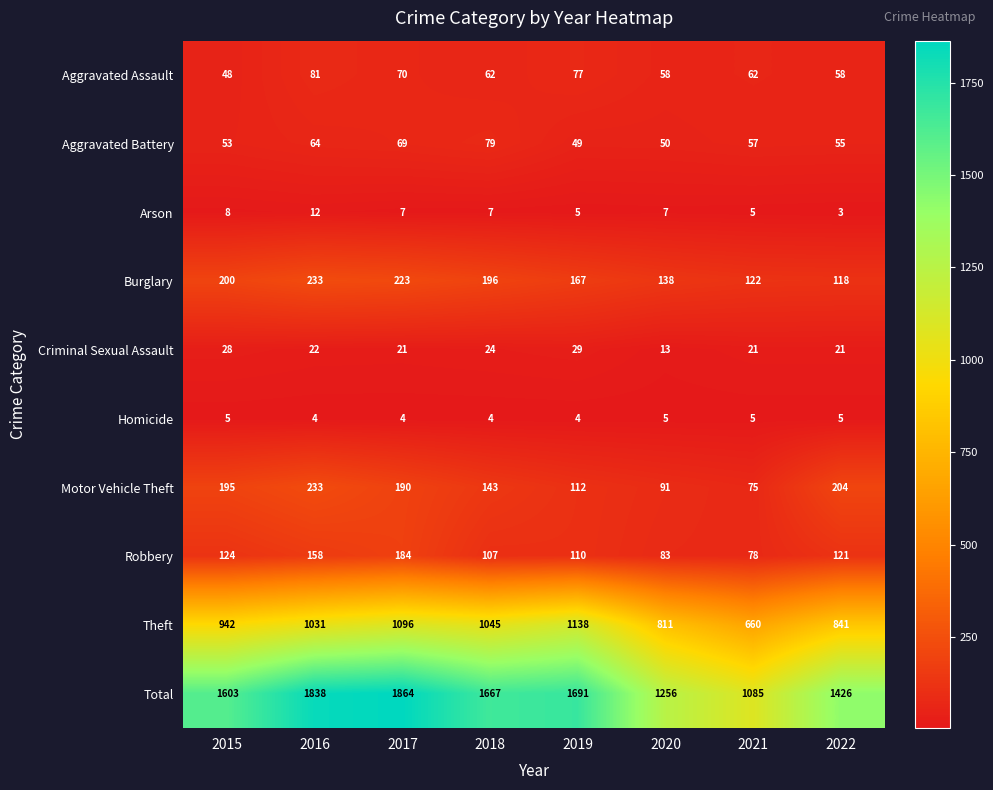

Read the Aggravated Assault value at 2017.

70